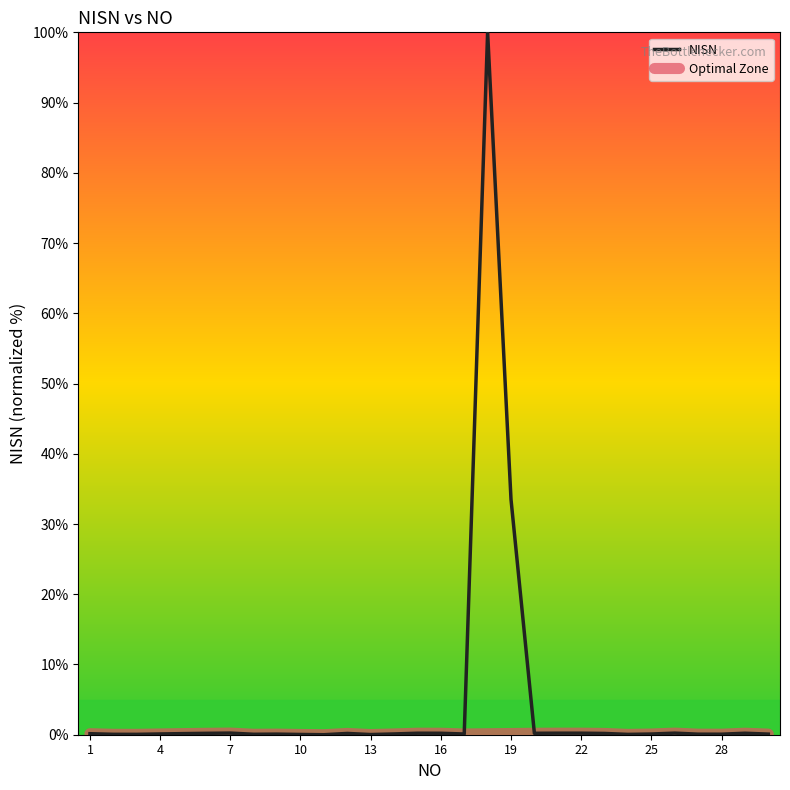

What is the value of the 25th point from the left?

0.1